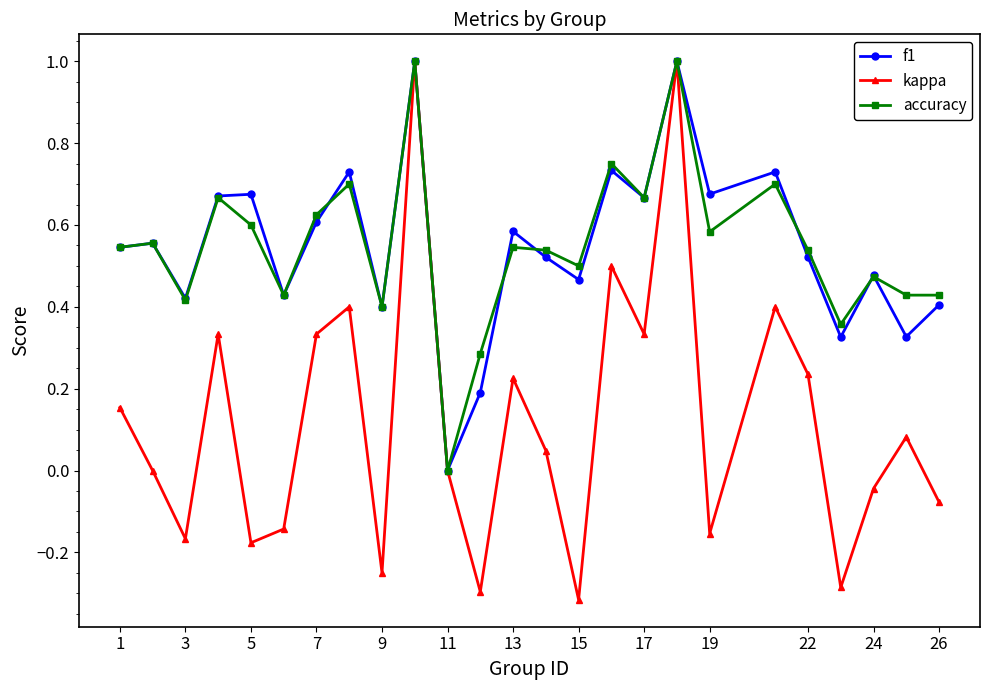

In kappa, how many points are higher than both neighbors (excluding endpoints)?

8